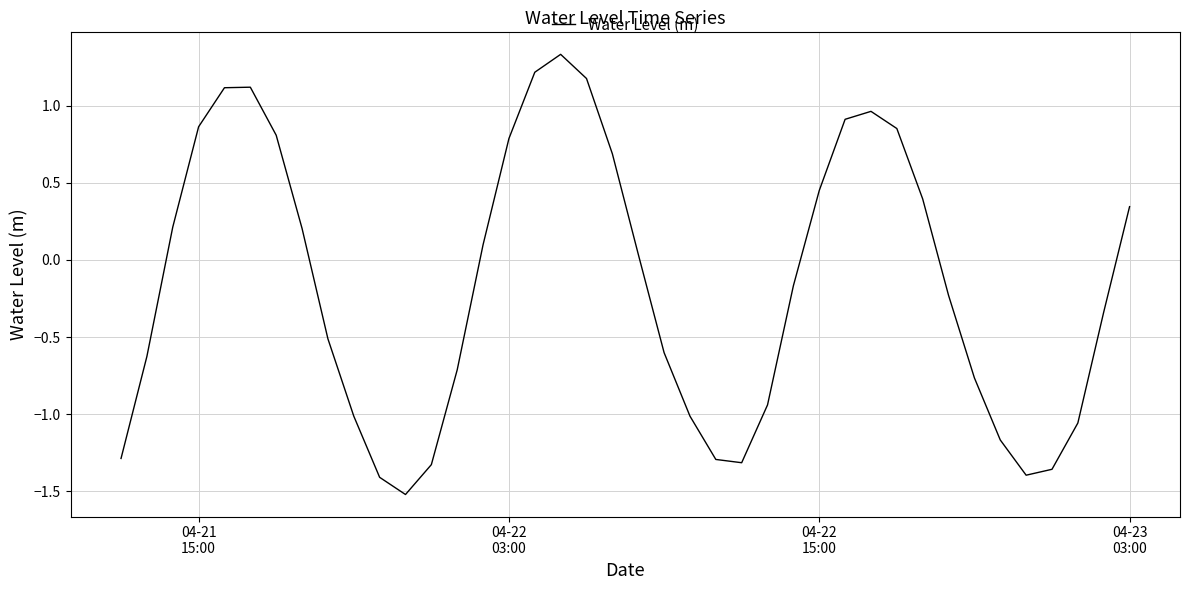

What is the difference between the maximum and minimum values?

2.9